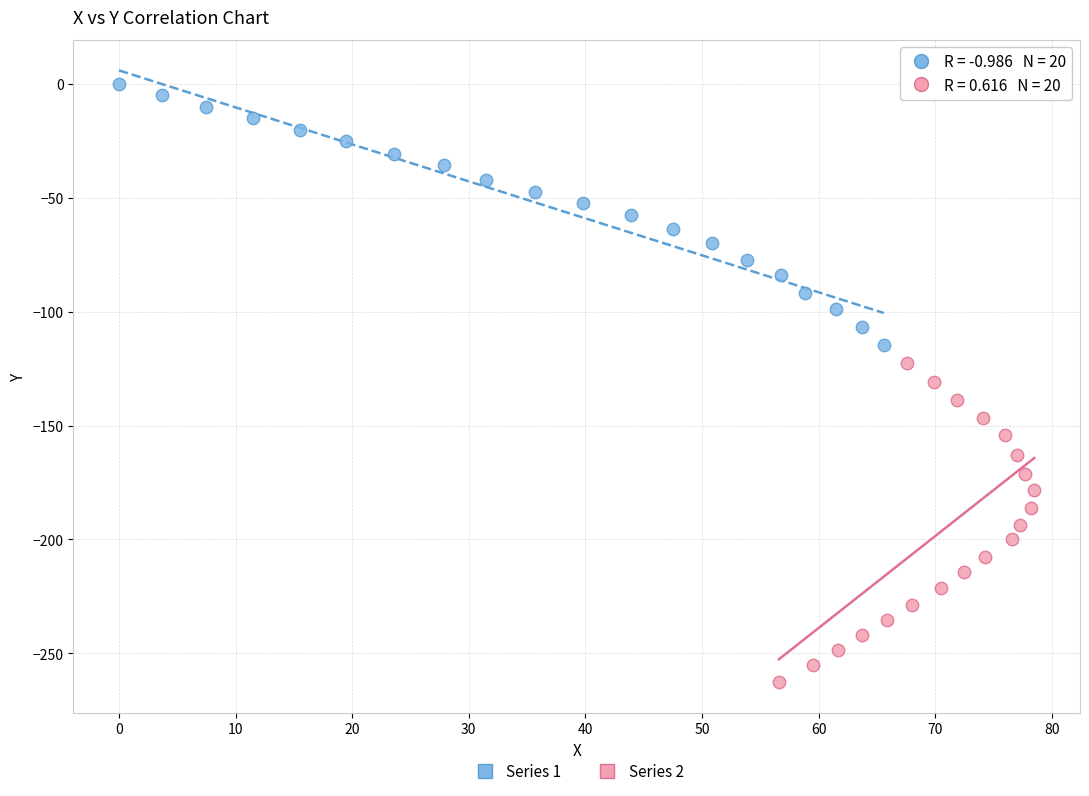

Which series reaches the minimum Y coordinate?

Series 2